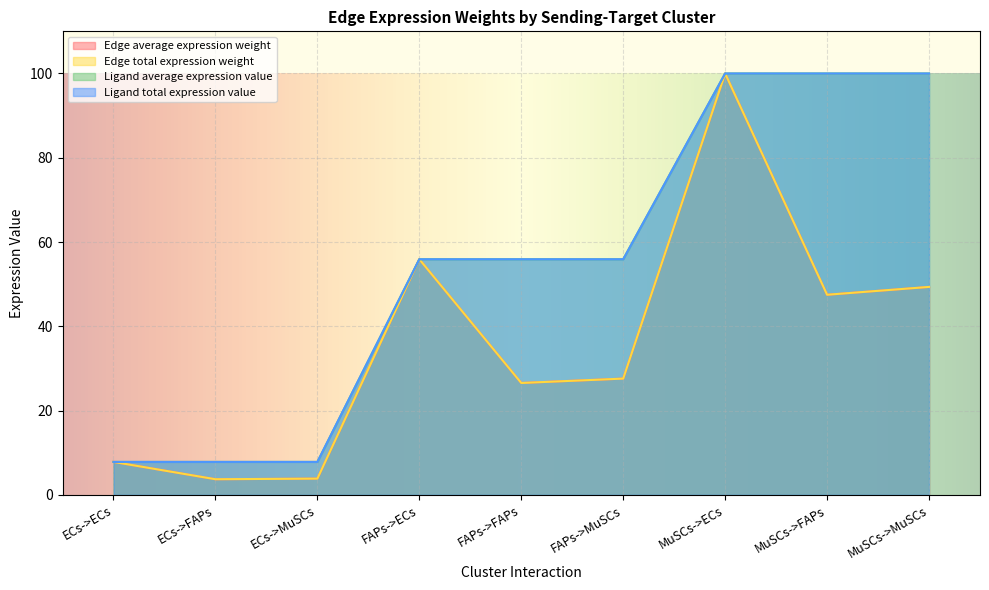

What is the difference between the maximum and minimum values in the Edge average expression weight series?

96.3